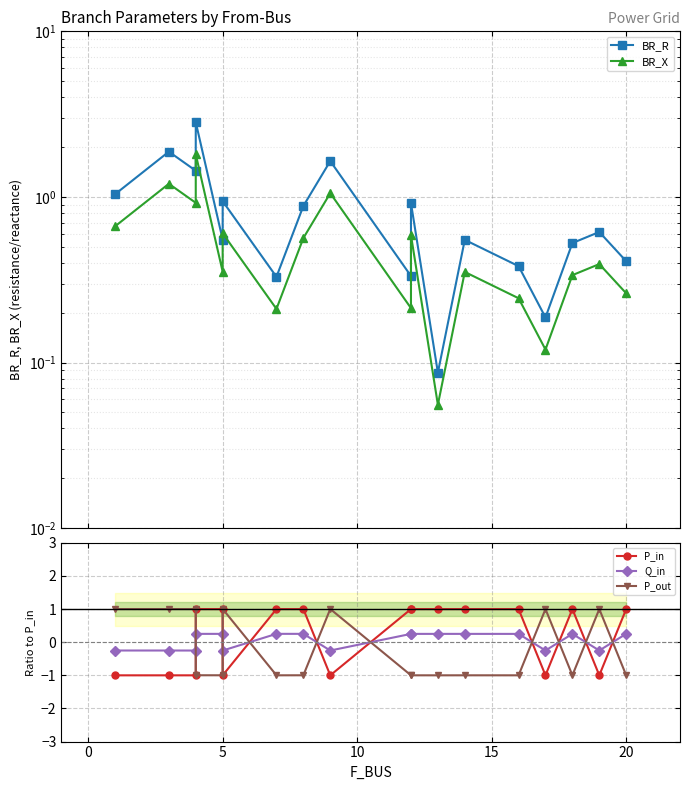

In BR_R, how many points are lower than both neighbors (excluding endpoints)?

6